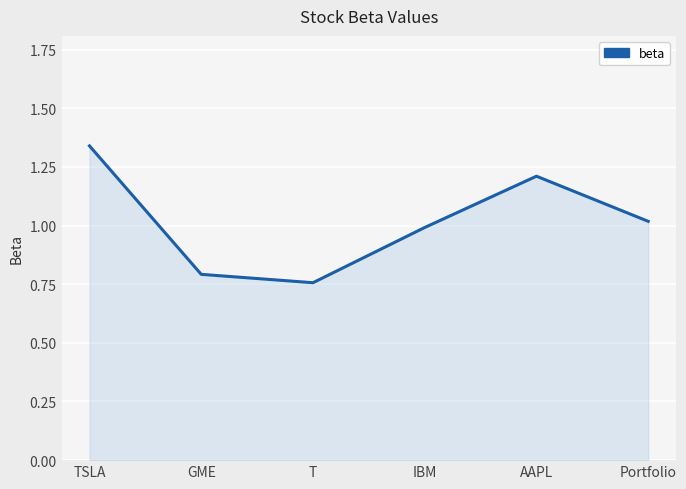

What is the difference between the second highest and minimum values?

0.5